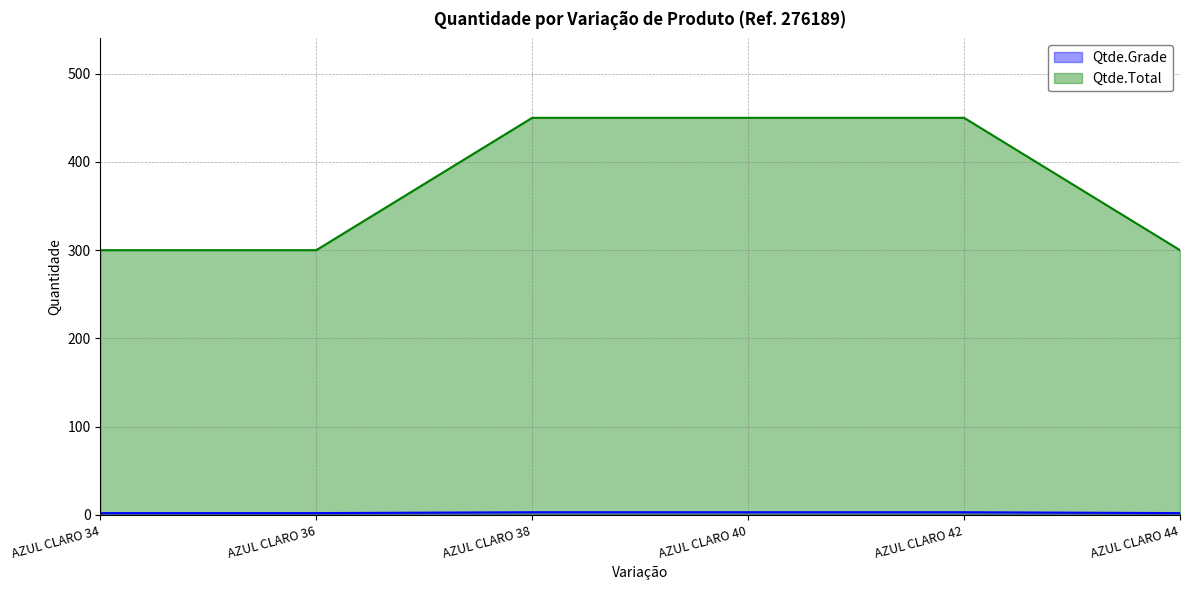

Which label corresponds to the largest value in the chart?

AZUL CLARO 38